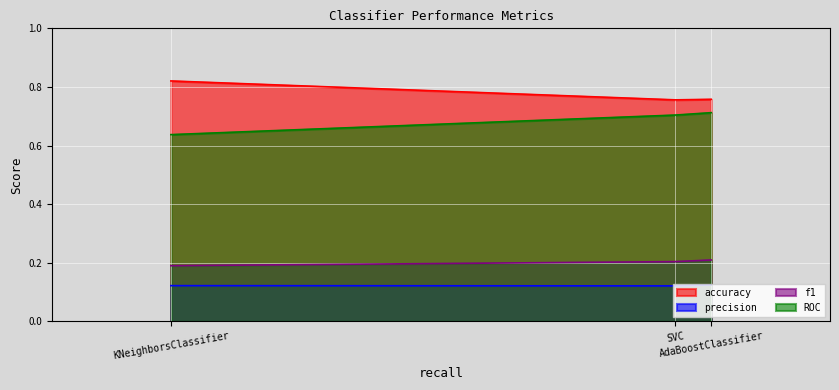

How many lines are shown in the chart?

4